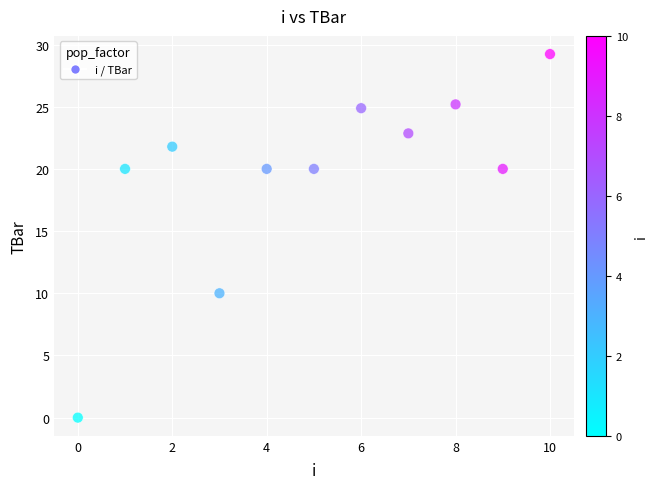

What Y value in the scatter plot is closest to 14?

10.0